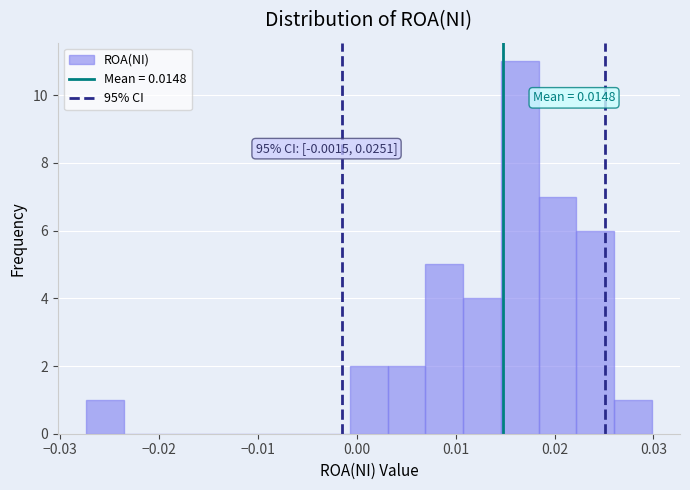

Read against the x-axis, roughly where is the centre of the tallest bar?

0.016